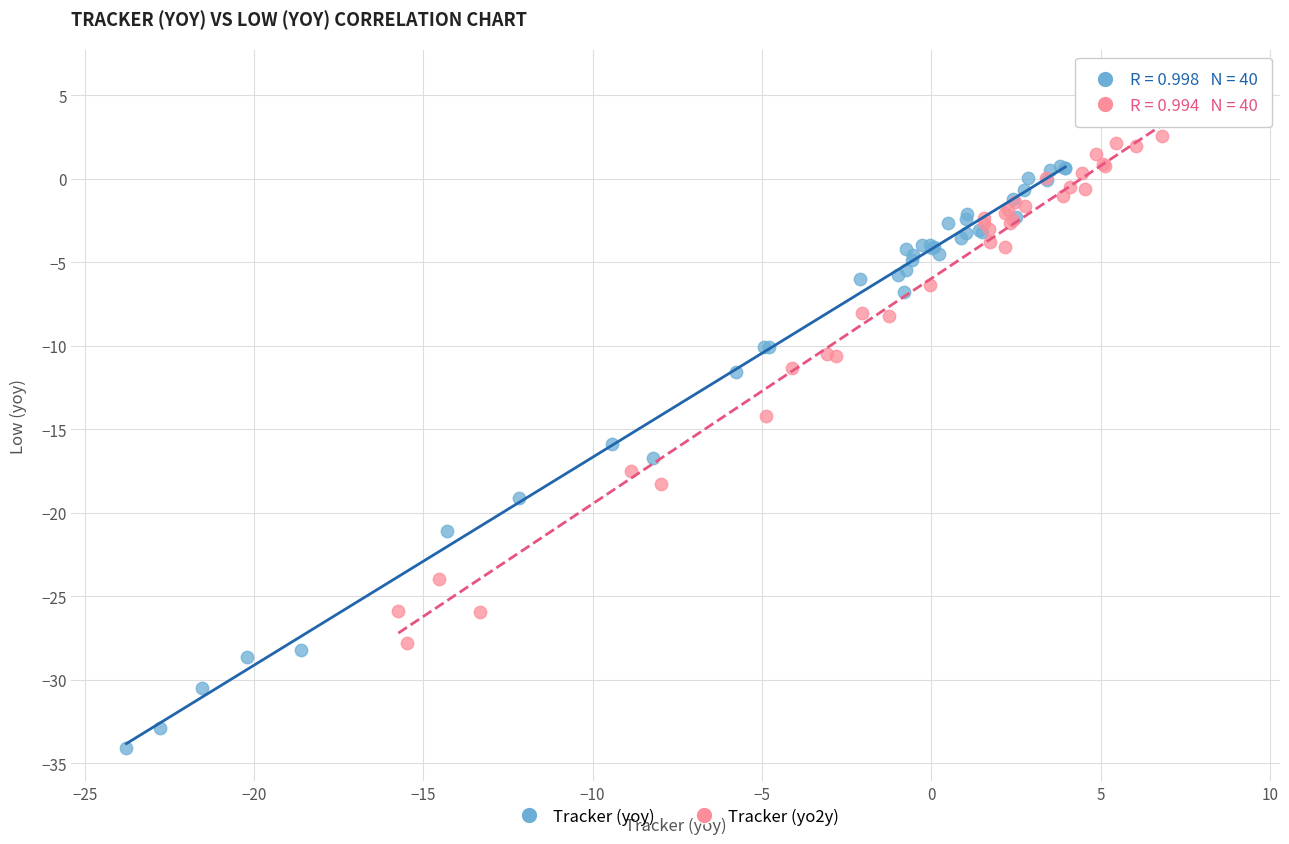

Which series reaches the minimum Y coordinate?

Tracker (yoy)